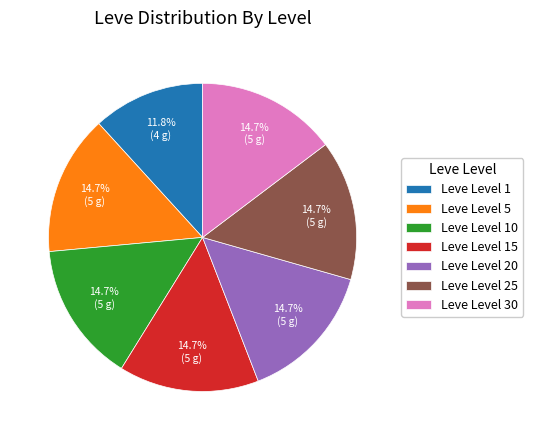

To the nearest percent, what is the difference between the largest and smallest slice percentages?

3%